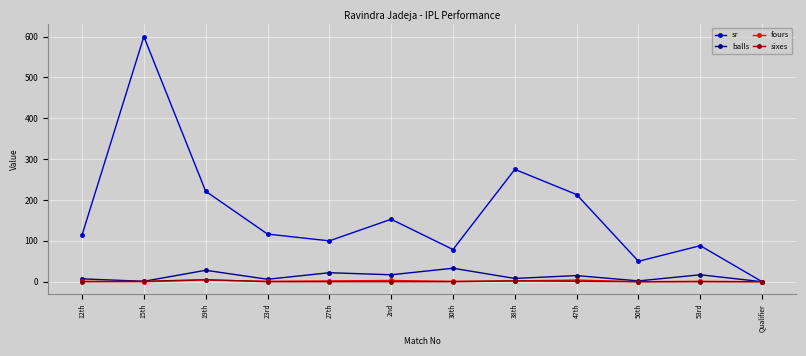

What is the difference between the maximum and minimum values in the sixes series?

5.0